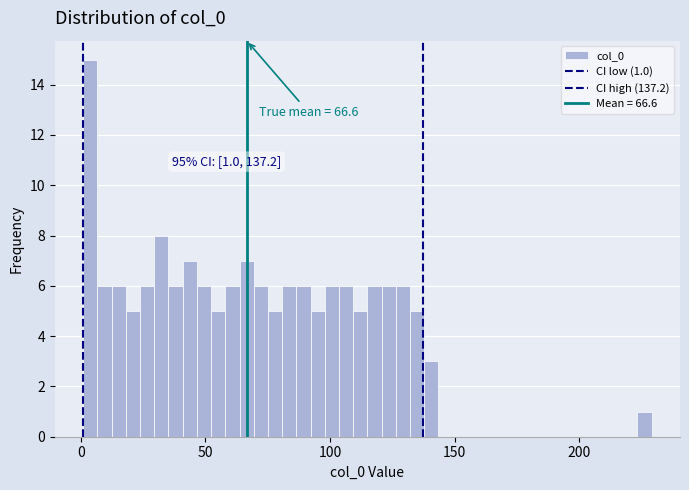

Around what value on the x-axis is the tallest bar? Give the approximate position of its centre, as read against the axis.

5